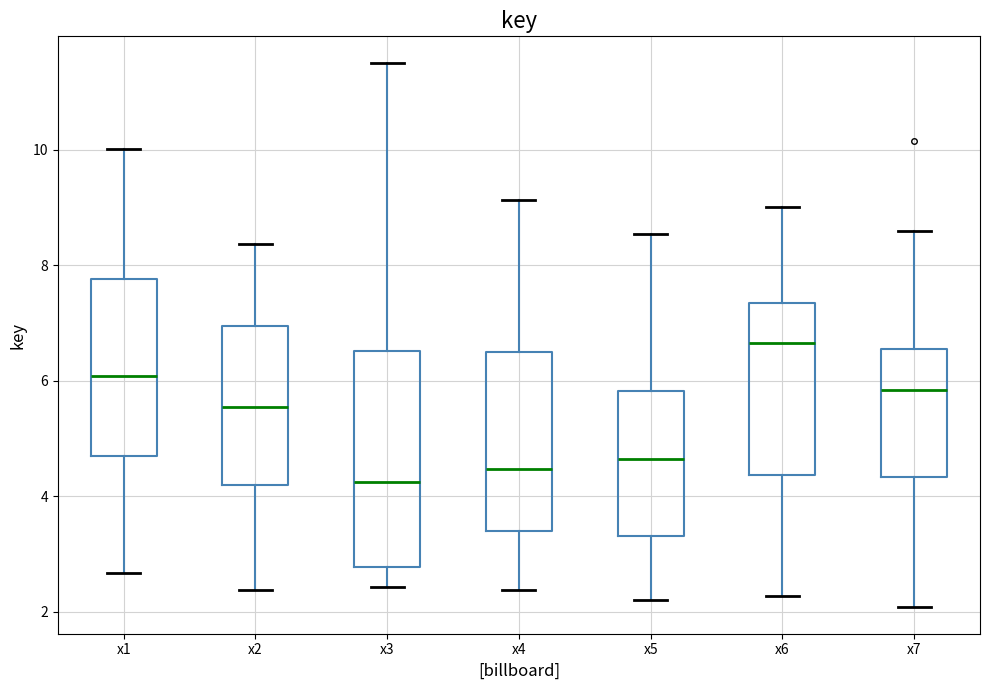

Where does the lower whisker of the box for x5 end on the y-axis? The values are not printed on the chart, so give them approximately, as read against the axis.

2.2